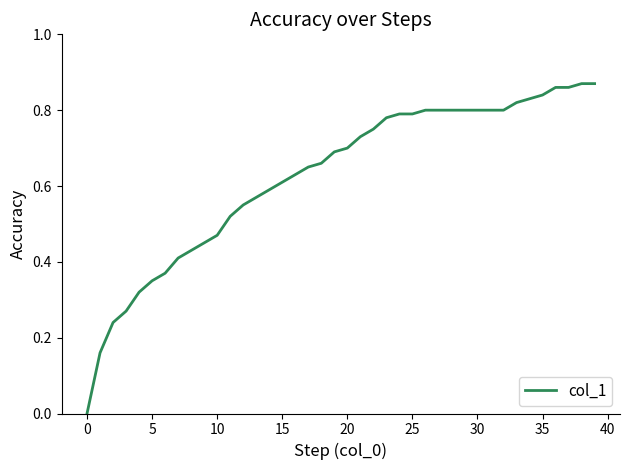

Reading left to right, list all the values displayed in this chart.

0.0	0.2	0.2	0.3	0.3	0.3	0.4	0.4	0.4	0.5	0.5	0.5	0.6	0.6	0.6	0.6	0.6	0.7	0.7	0.7	0.7	0.7	0.8	0.8	0.8	0.8	0.8	0.8	0.8	0.8	0.8	0.8	0.8	0.8	0.8	0.8	0.9	0.9	0.9	0.9